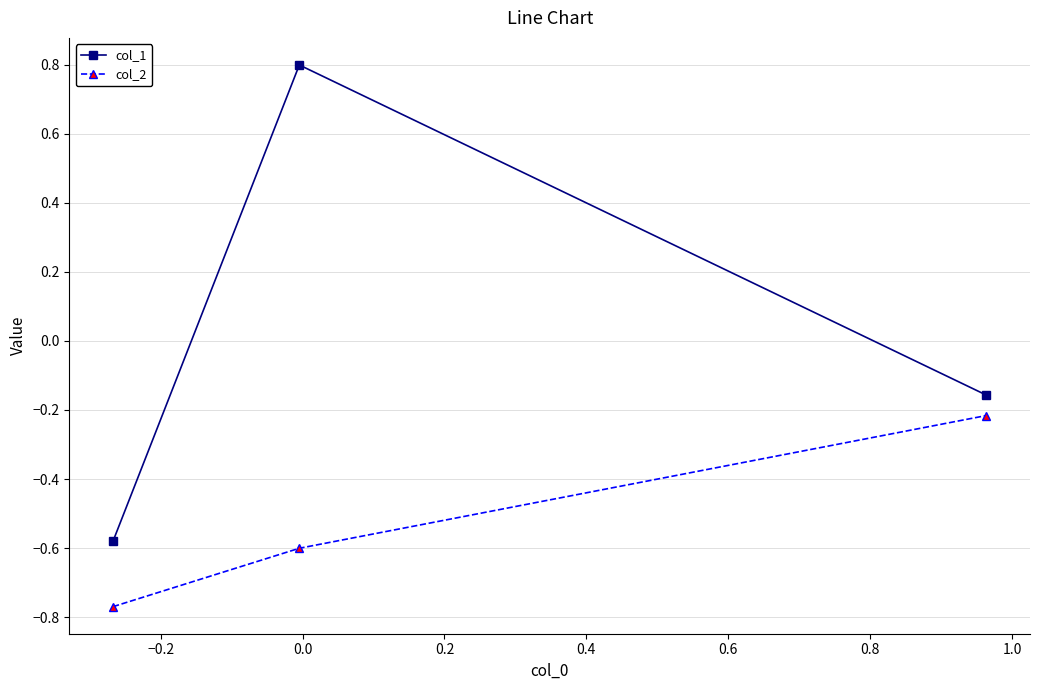

Which series has the widest spread of values?

col_1